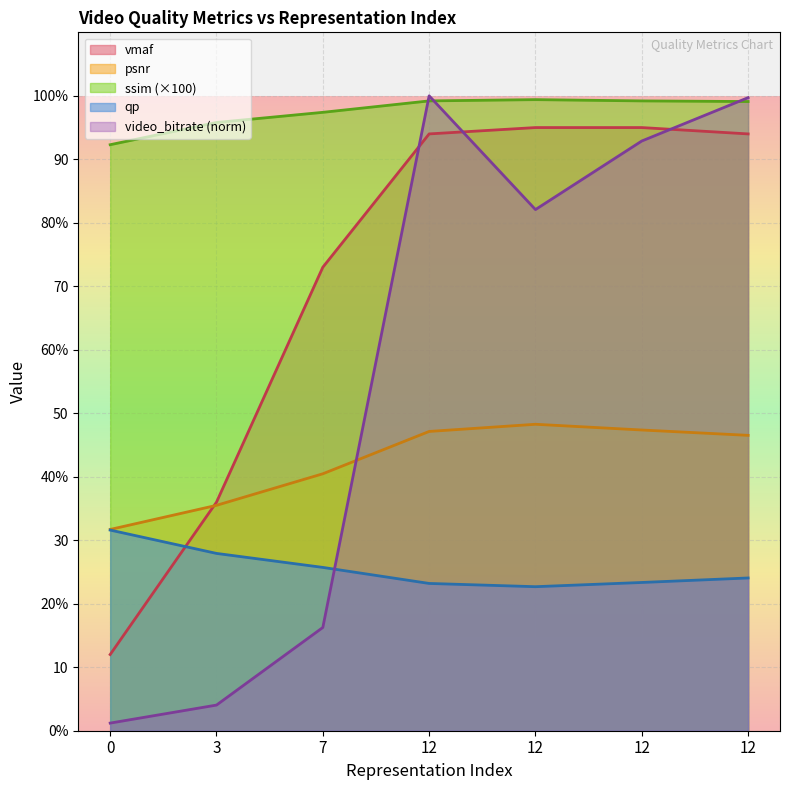

Reading left to right, transcribe all the data shown in this chart.

video_bitrate: 0=1.2	3=4.0	7=16.3	12=100.0	12=82.1	12=92.9	12=99.7
psnr: 0=31.7	3=35.5	7=40.5	12=47.1	12=48.3	12=47.4	12=46.5
ssim: 0=92.3	3=95.8	7=97.4	12=99.2	12=99.4	12=99.2	12=99.1
vmaf: 0=12.0	3=36.0	7=73.0	12=94.0	12=95.0	12=95.0	12=94.0
qp: 0=31.6	3=27.9	7=25.7	12=23.2	12=22.7	12=23.4	12=24.1